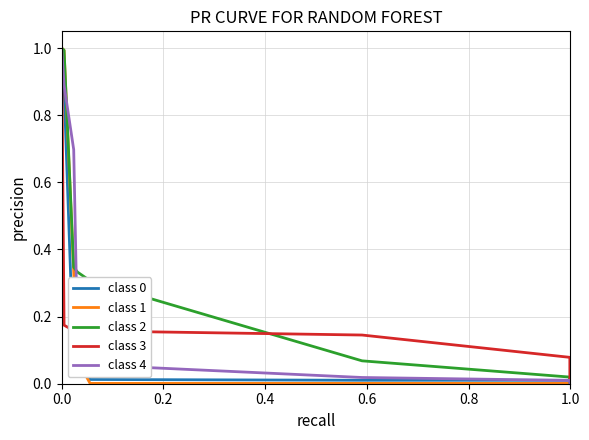

The value of class 1 at 0.2 is 0.6. True or false?

False